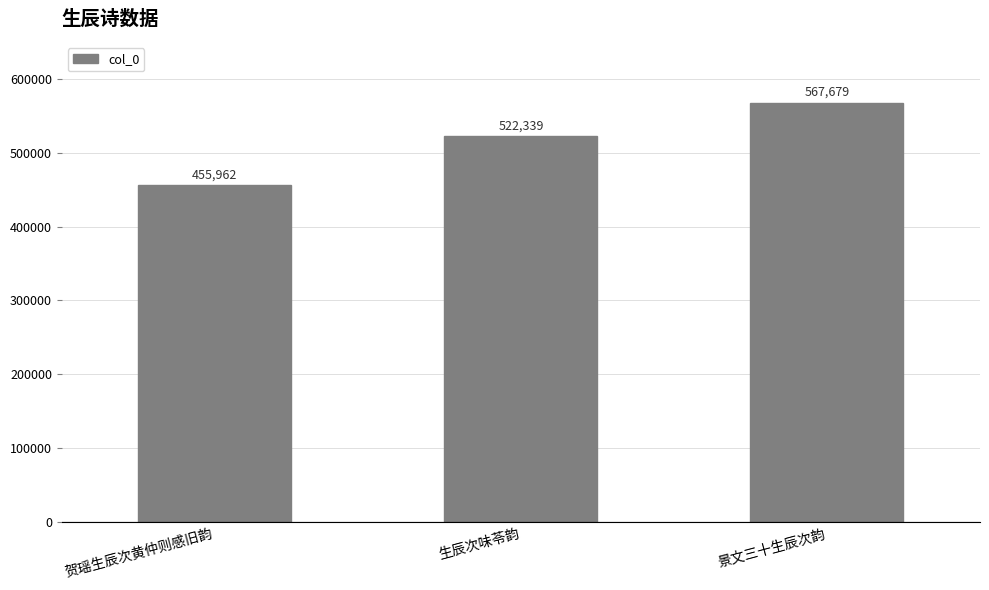

What is the approximate value at 生辰次味苓韵, to the nearest 100?

522300